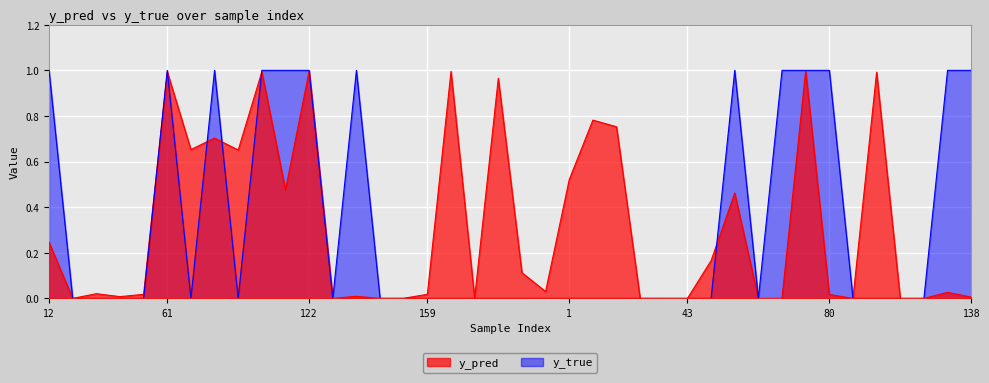

Which series has the widest spread of values?

y_true